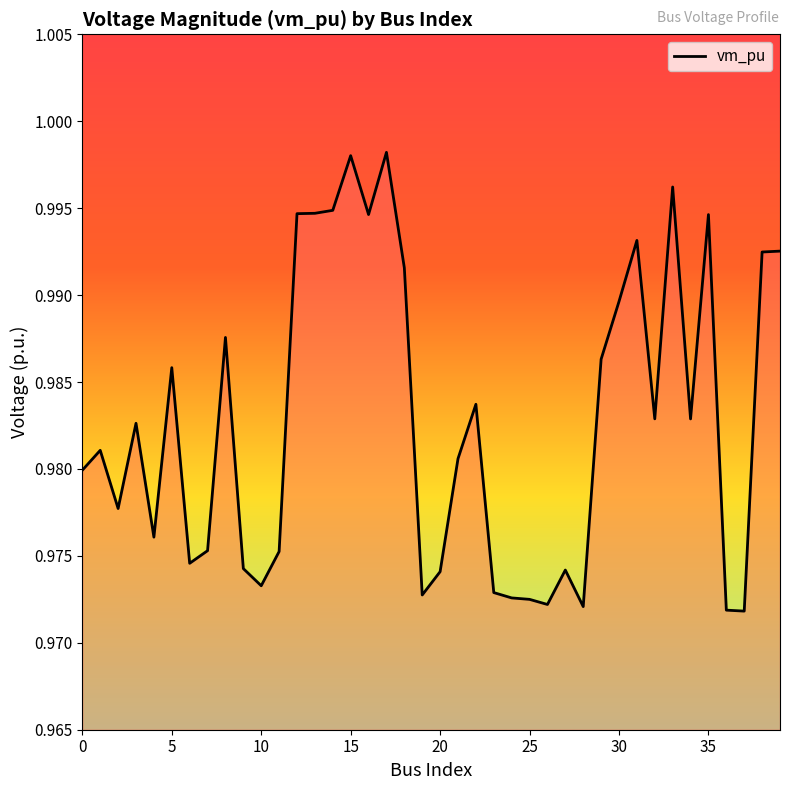

Reading left to right, what are all the values shown in this chart?

1.0	1.0	1.0	1.0	1.0	1.0	1.0	1.0	1.0	1.0	1.0	1.0	1.0	1.0	1.0	1.0	1.0	1.0	1.0	1.0	1.0	1.0	1.0	1.0	1.0	1.0	1.0	1.0	1.0	1.0	1.0	1.0	1.0	1.0	1.0	1.0	1.0	1.0	1.0	1.0